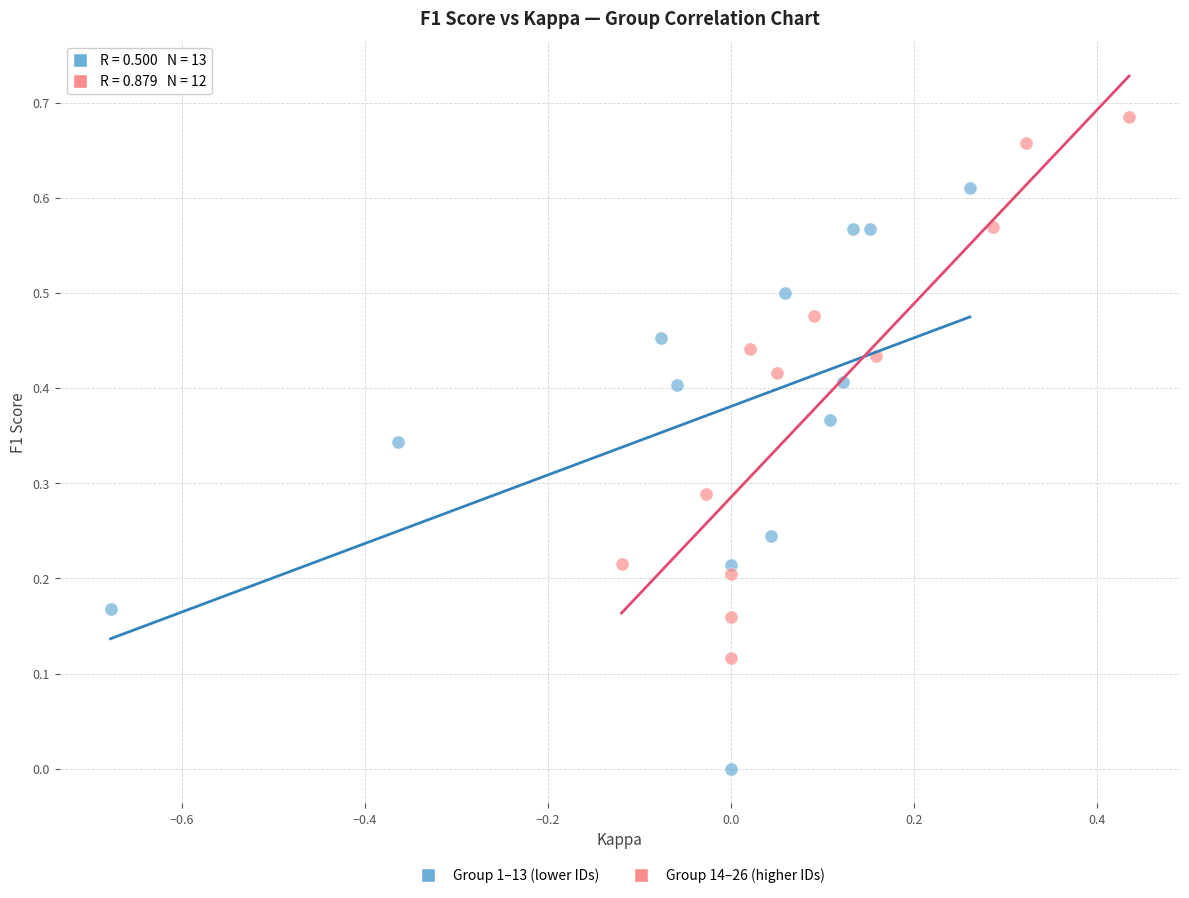

Which series contains the lowest Y value?

Group 1–13 (lower IDs)